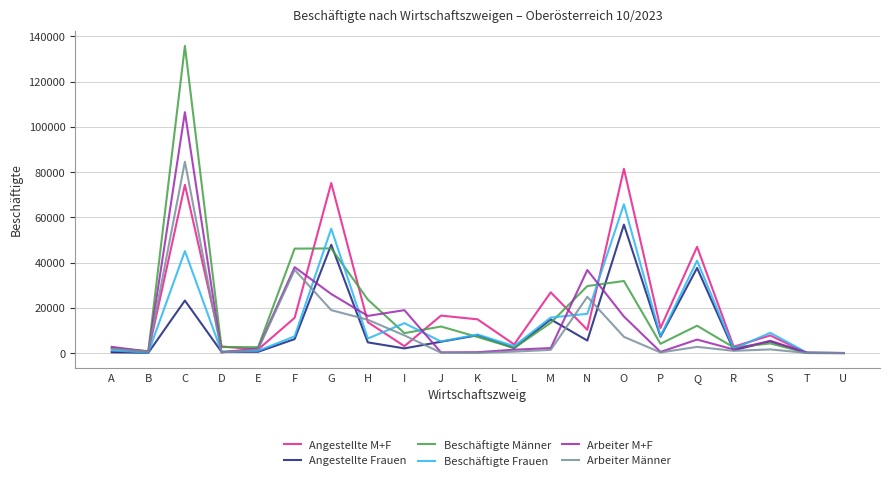

What is the total value across all series at I?

53859